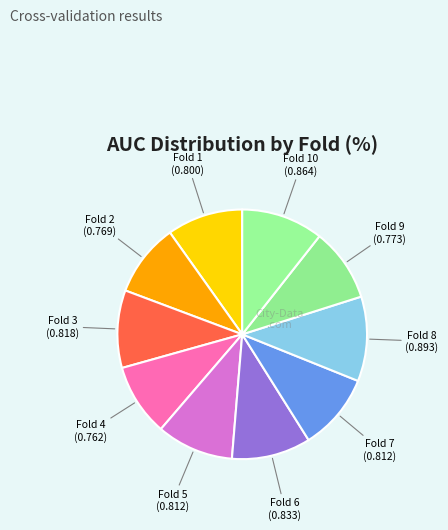

Is the sum of Fold 8 and Fold 4 greater than half?

No